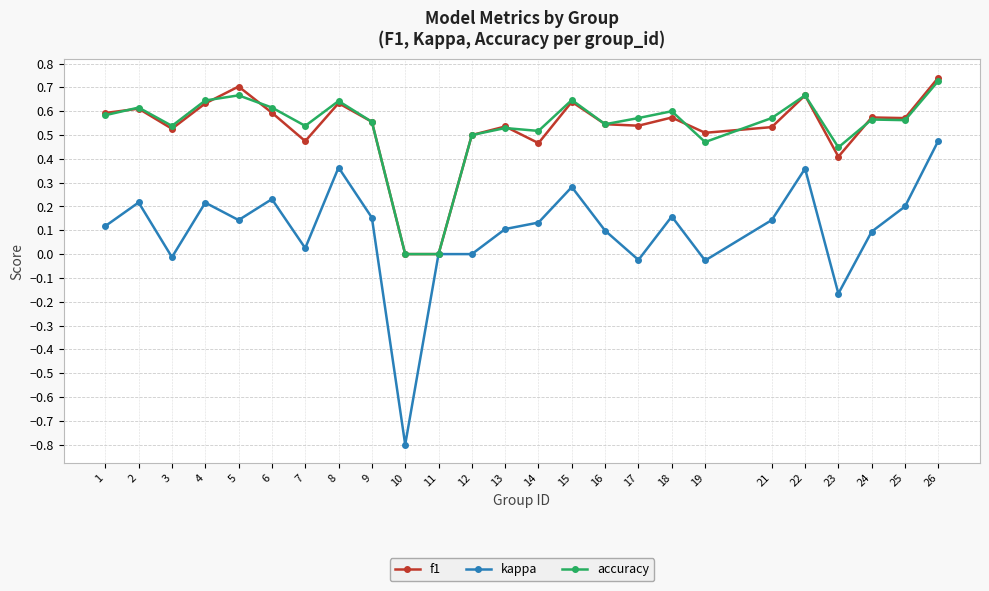

The value of accuracy at 4 is 0.4. True or false?

False